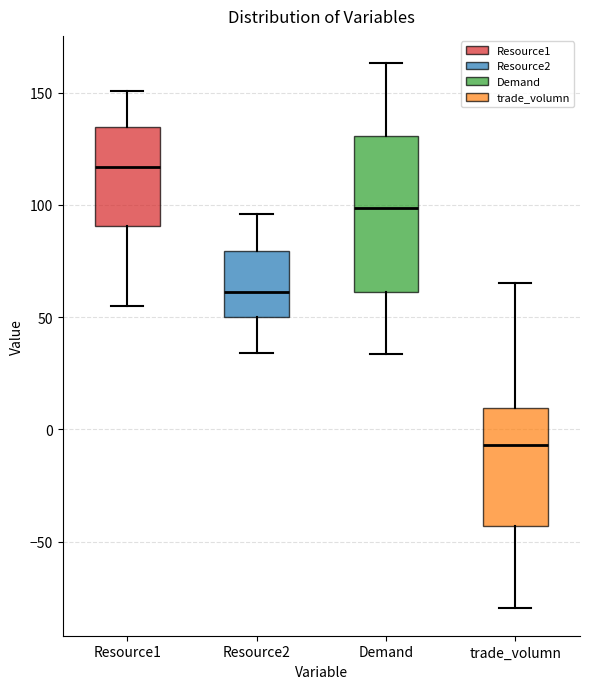

Where does the lower whisker of the box for Resource1 end on the y-axis? The values are not printed on the chart, so give them approximately, as read against the axis.

55